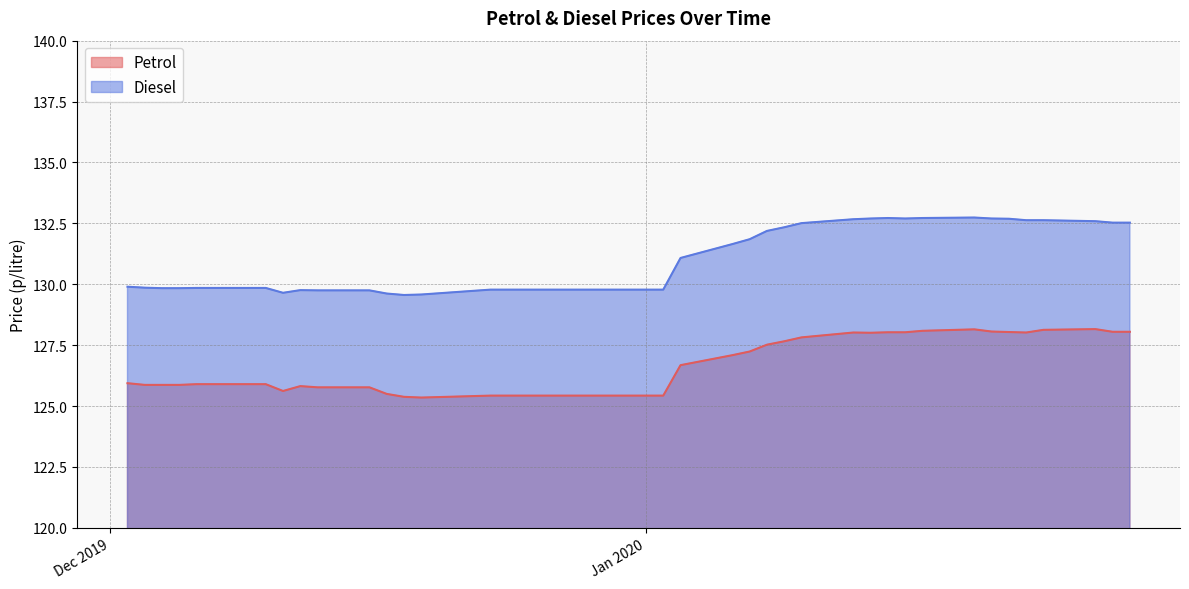

True or false: Petrol and Diesel cross at least once.

False